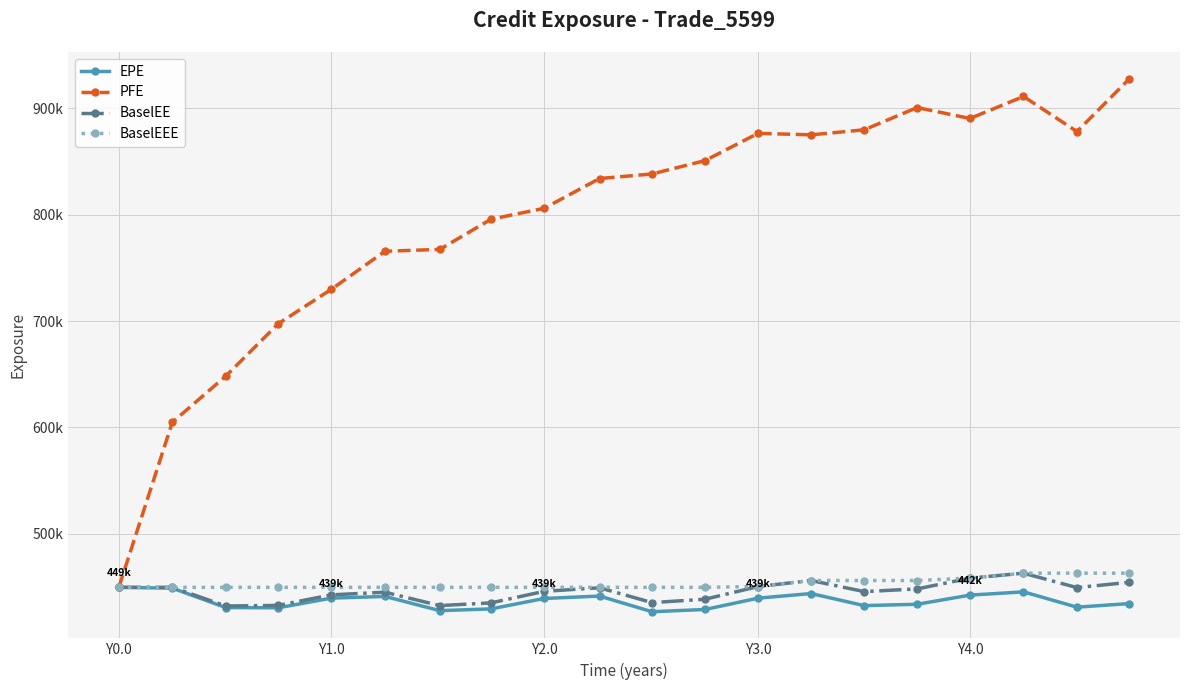

What are all the series names shown in the legend?

EPE, PFE, BaselEE, BaselEEE